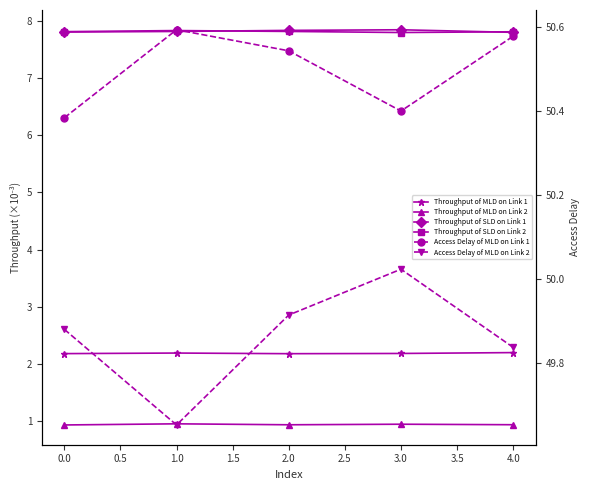

What is the average value of the Throughput of SLD on Link 2 series?

7.8